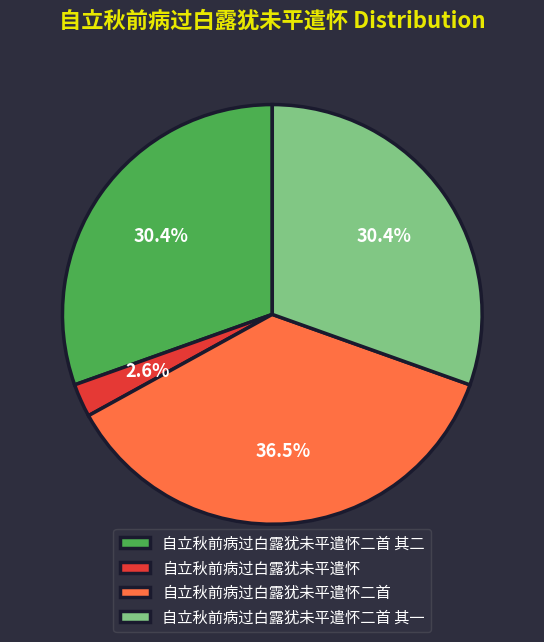

Is it true that 自立秋前病过白露犹未平遣怀二首 其一 is 30% of the pie?

True